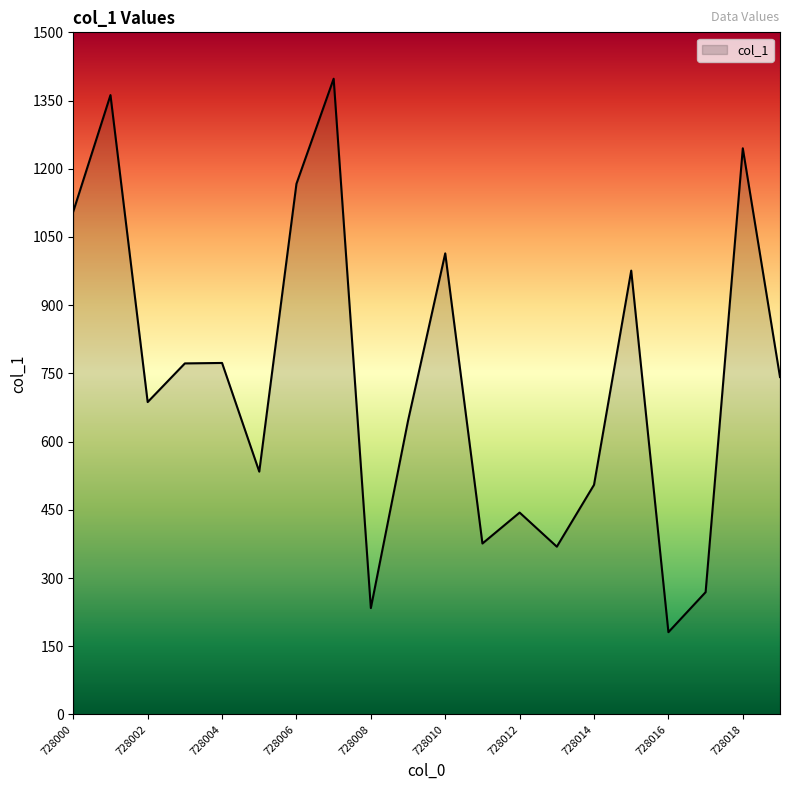

What is the smallest value displayed?

181